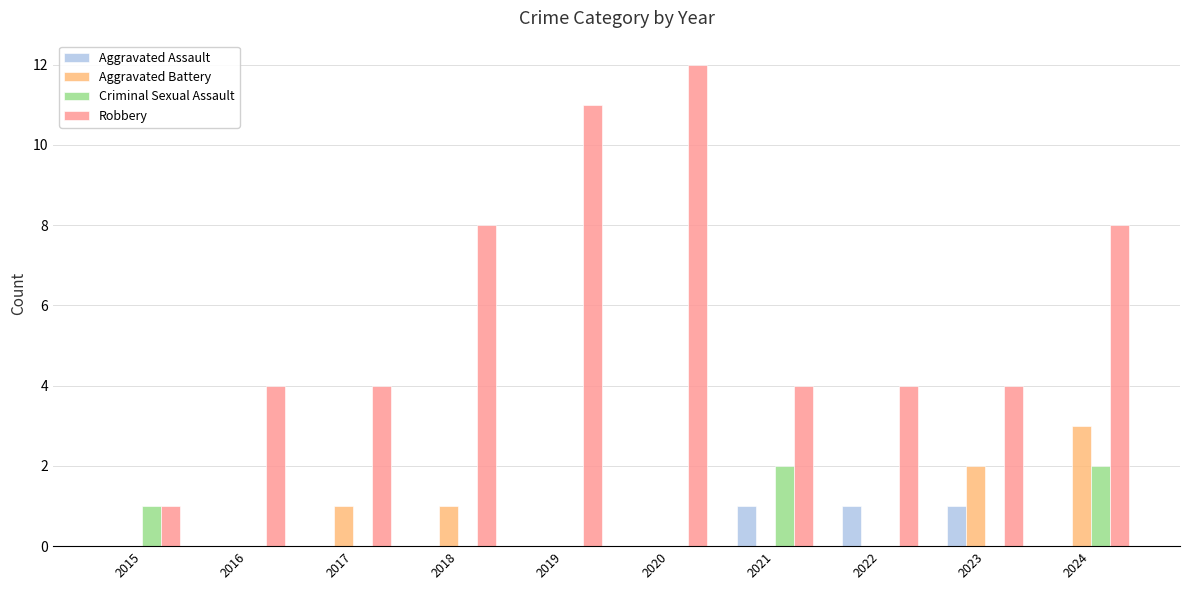

Which series changed the most between 2018 and 2020?

Robbery